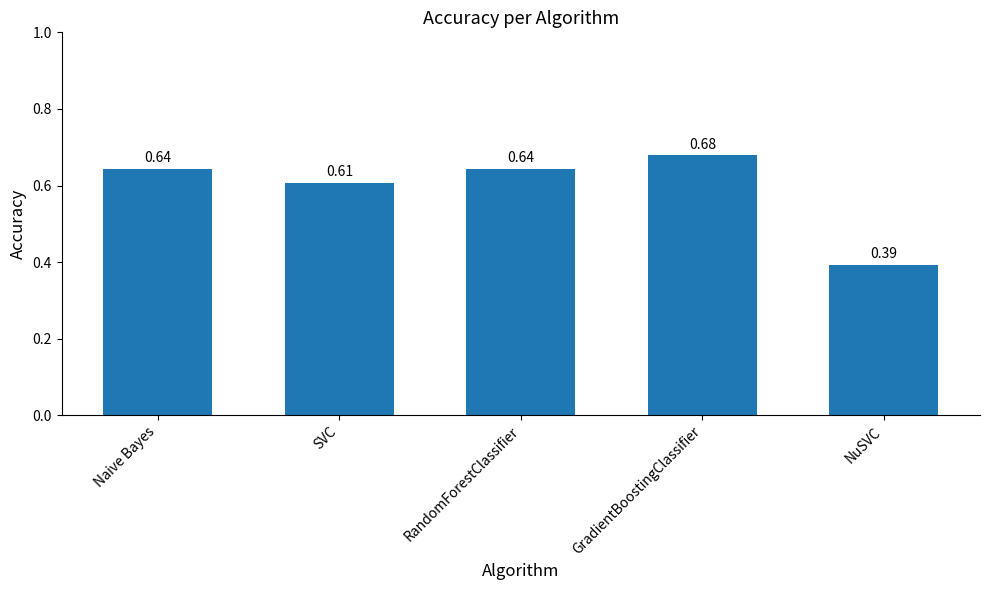

What is the label of the 5th bar from the left?

NuSVC